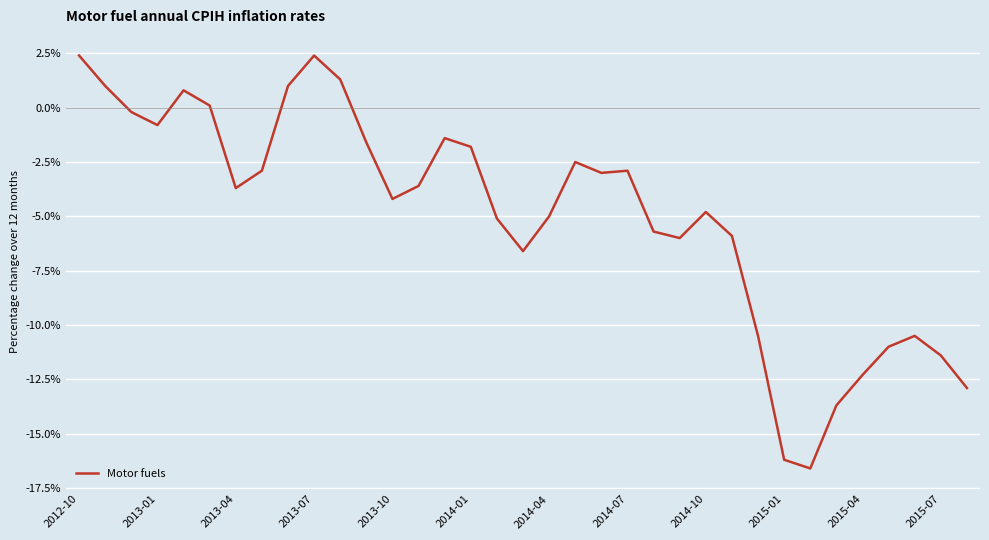

What is the minimum value shown in the chart?

-16.6